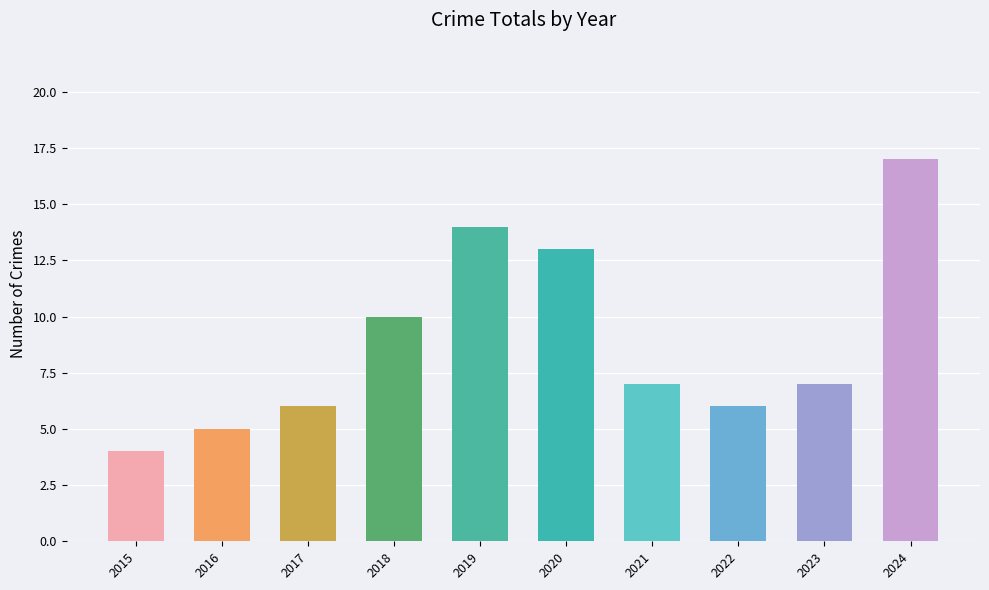

What is the minimum value shown in the chart?

4